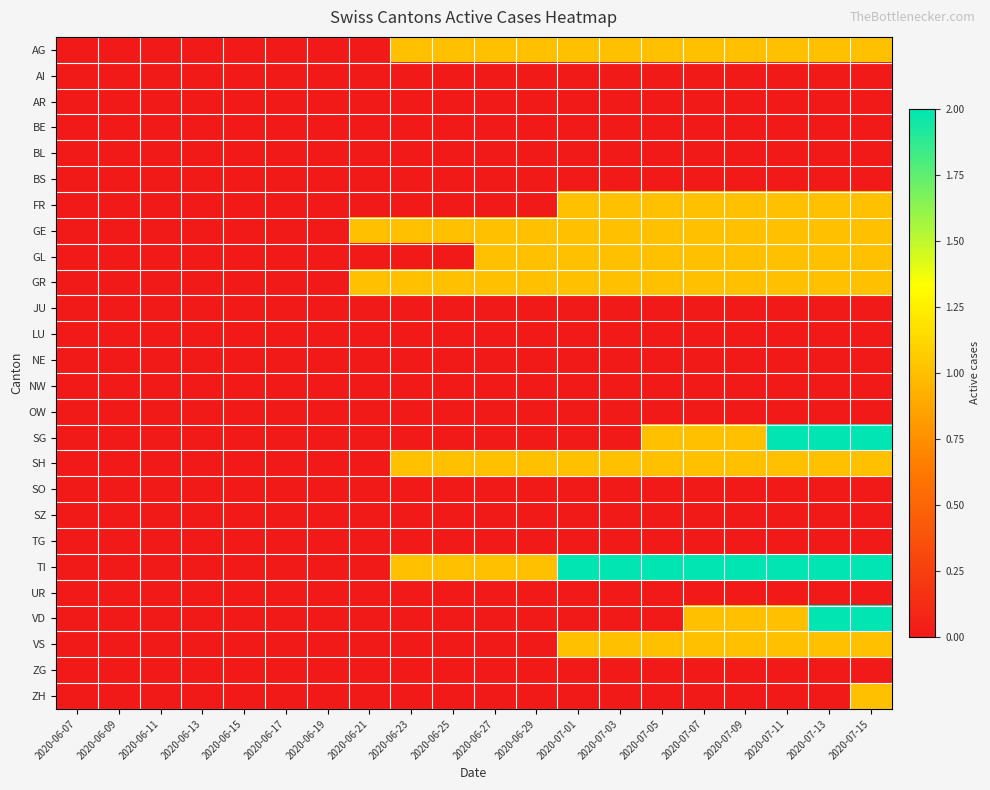

What is the maximum value shown in the chart?

2